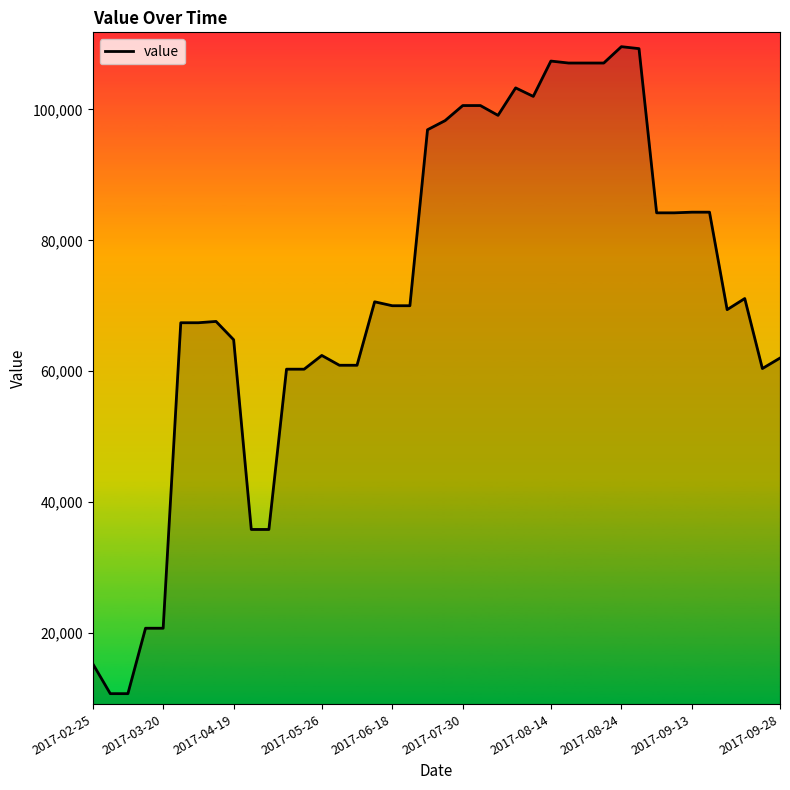

How many lines are shown in the chart?

1